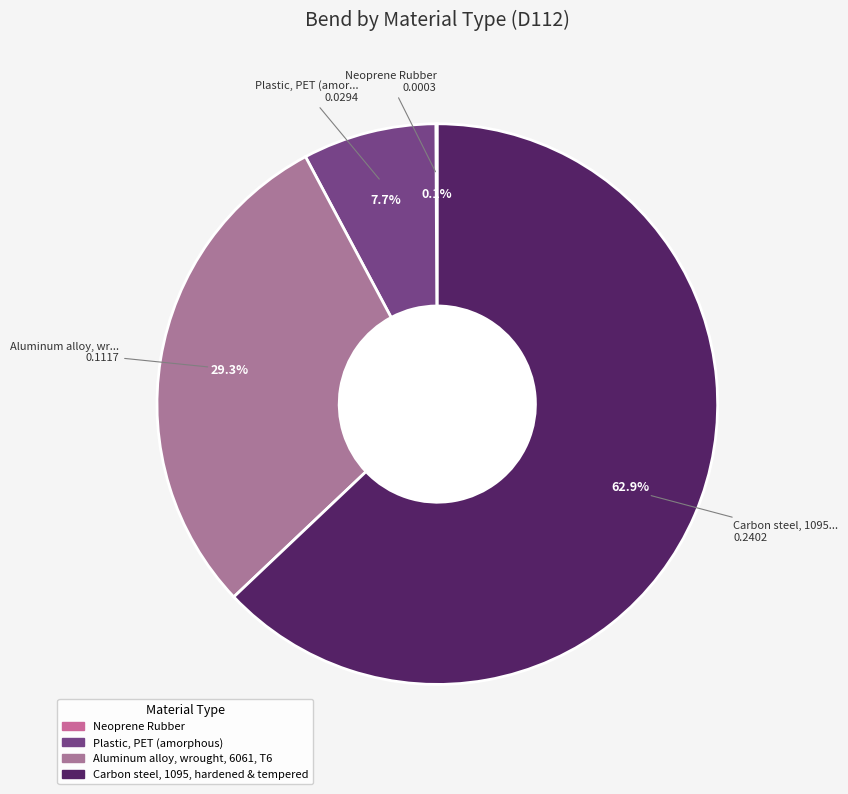

Count the number of slices in the pie.

4